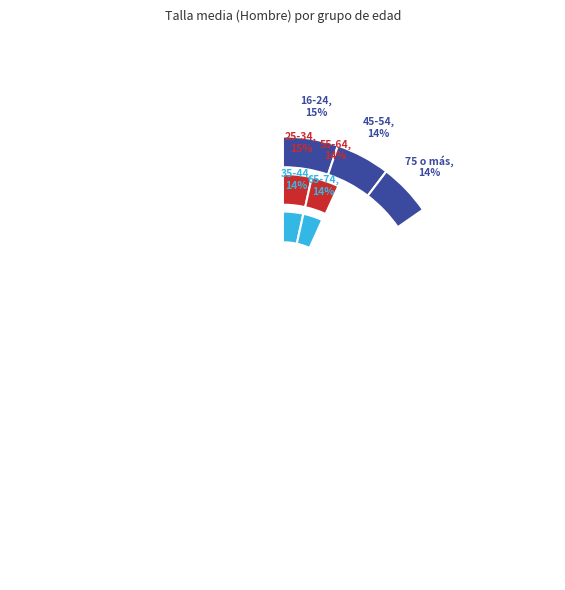

To the nearest percent, what percentage of the pie is 25-34?

15%